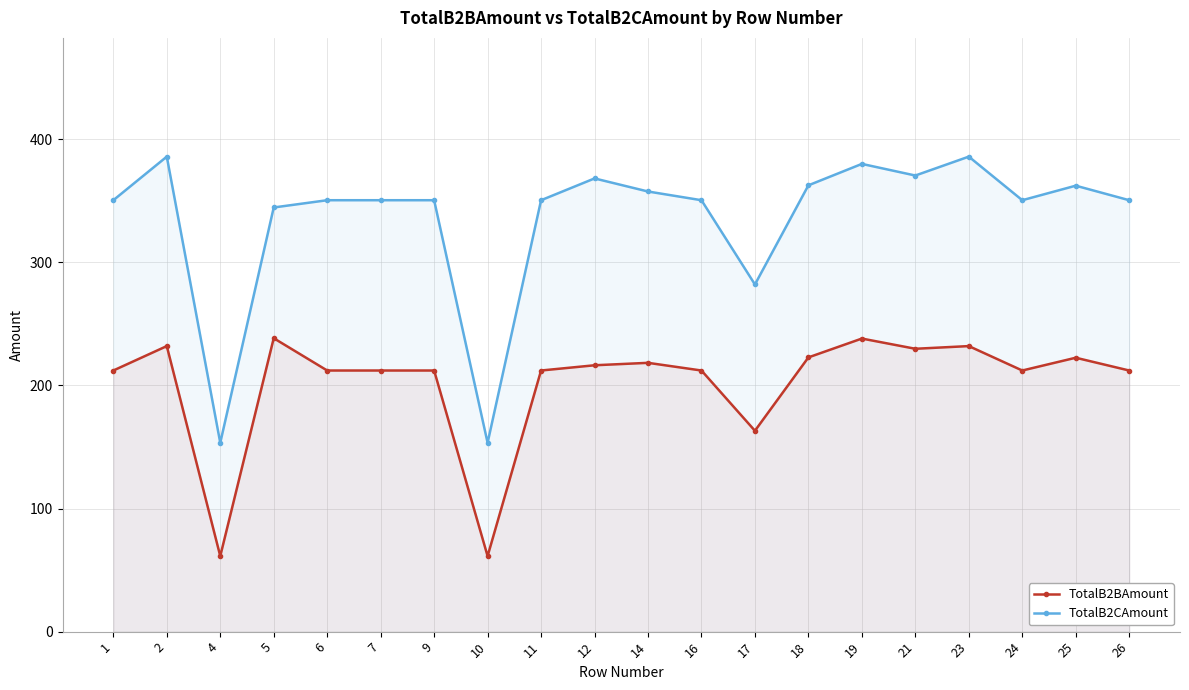

What is the difference between the TotalB2BAmount values at 11 and 12?

4.3